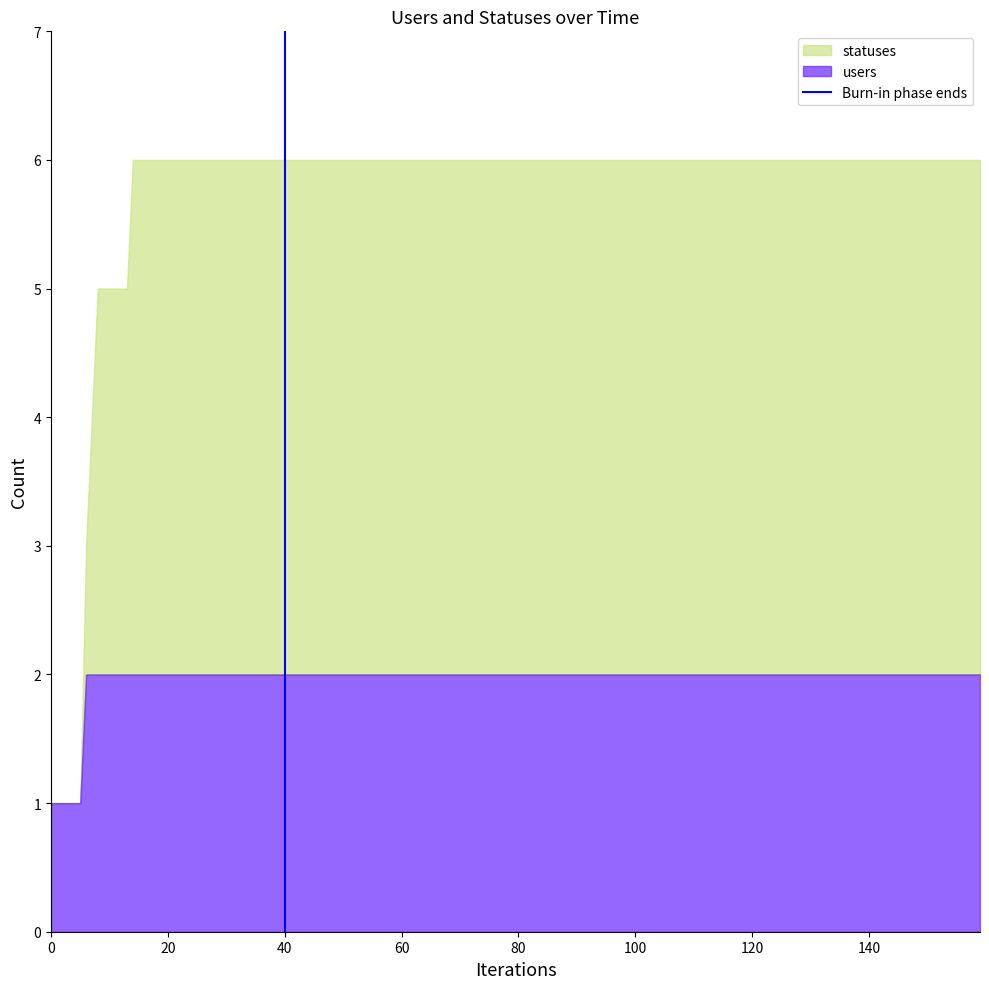

Does the chart have visible grid lines?

No